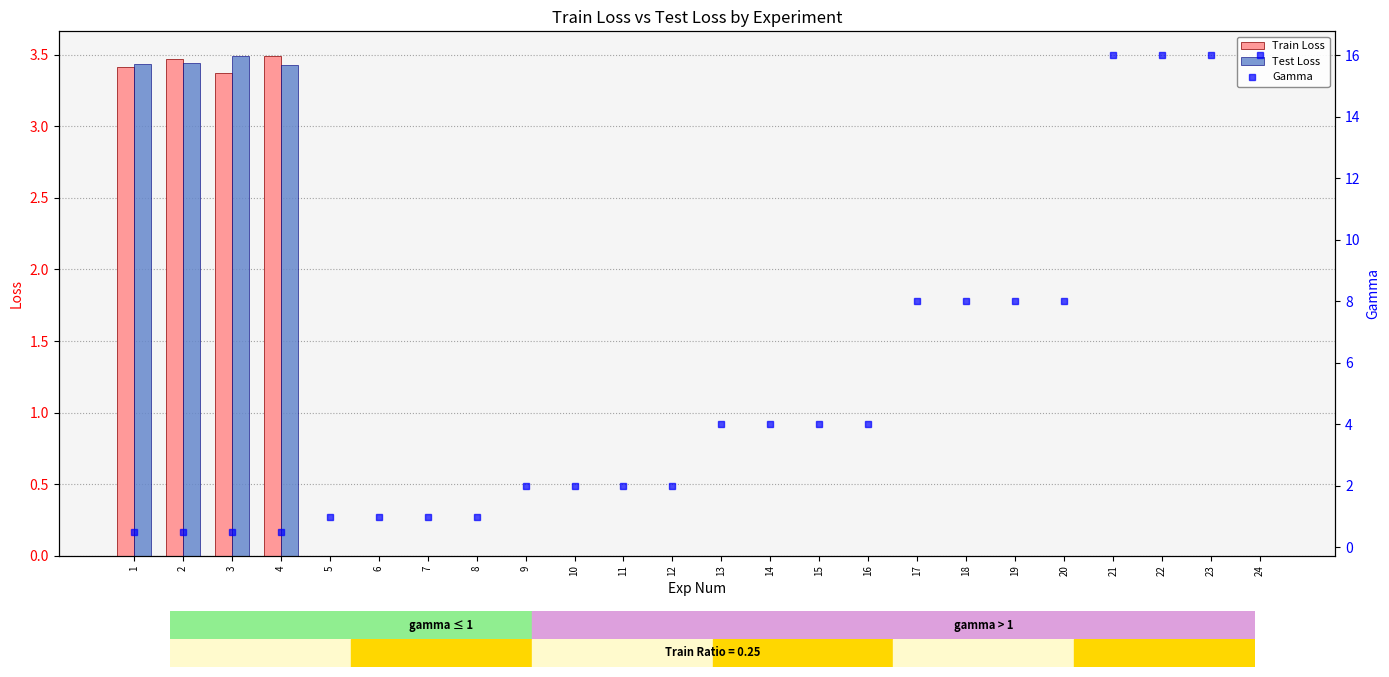

Which category has the lowest value in the Test Loss series?

16